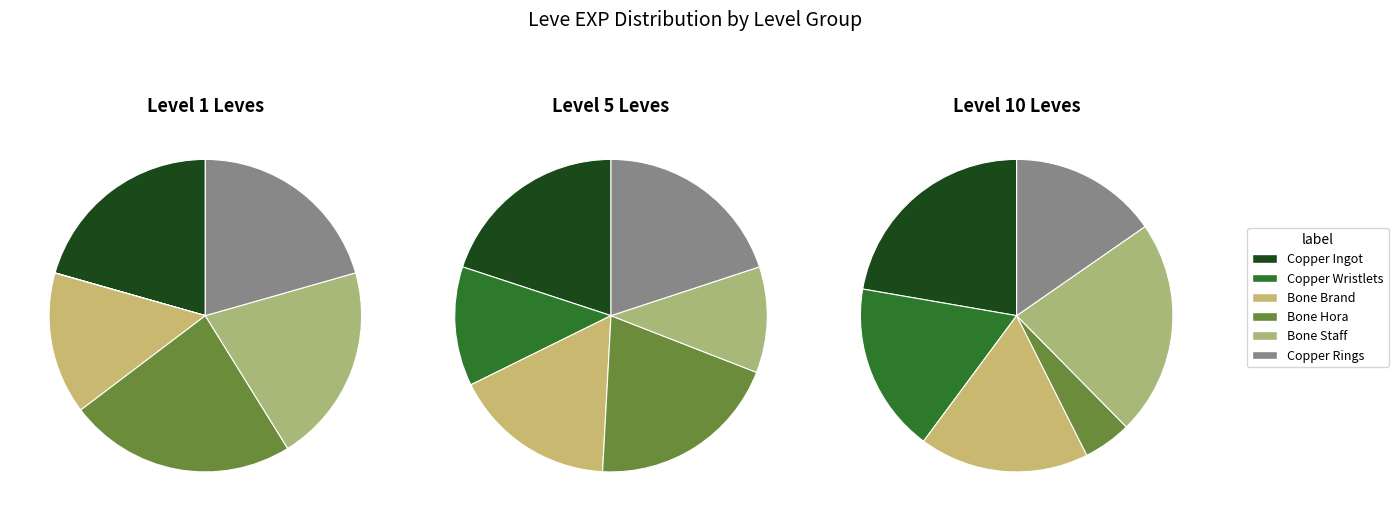

Is it true that Bone Staff is 29% of the pie?

False